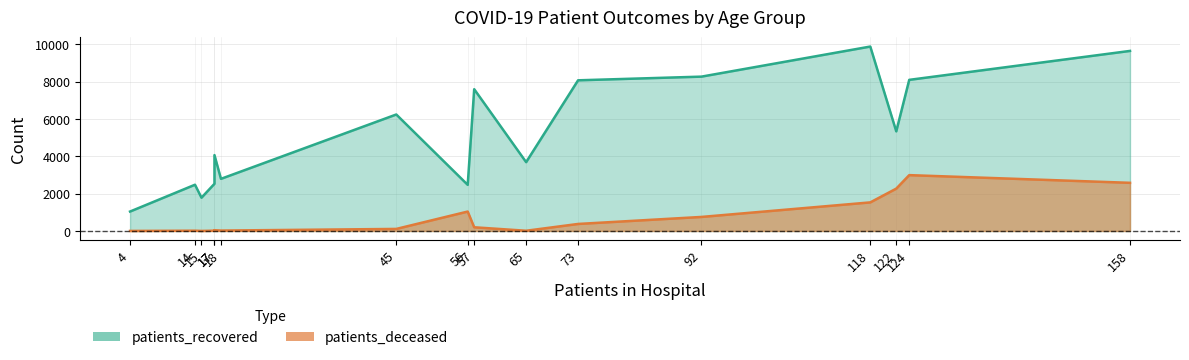

What is the sum of all patients_recovered values?

83955